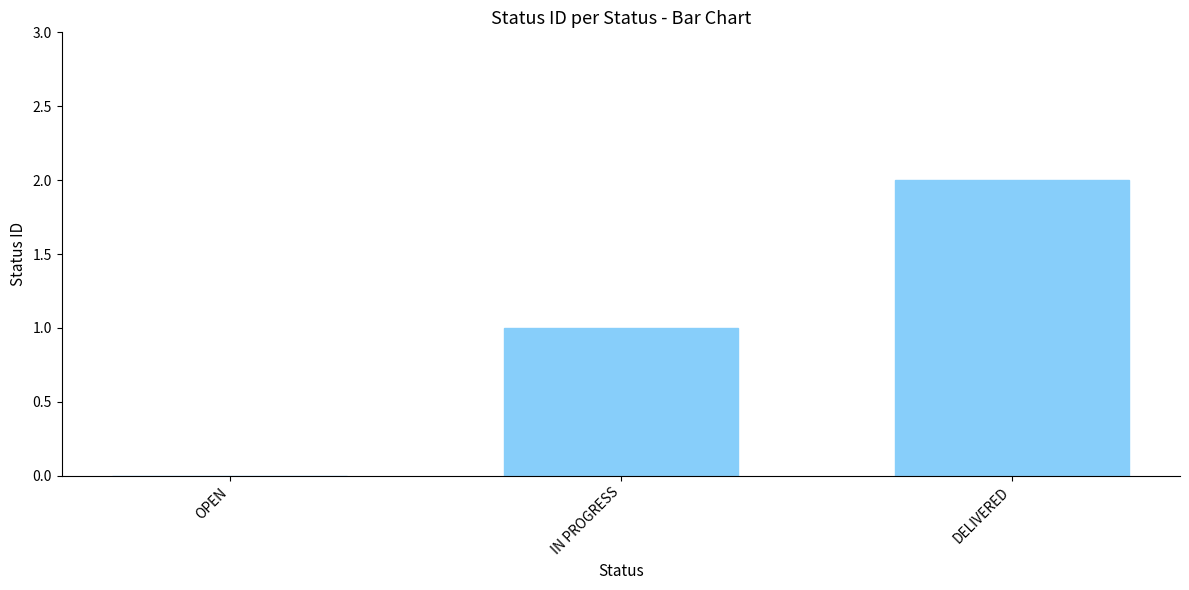

Count the number of categories in the chart.

3